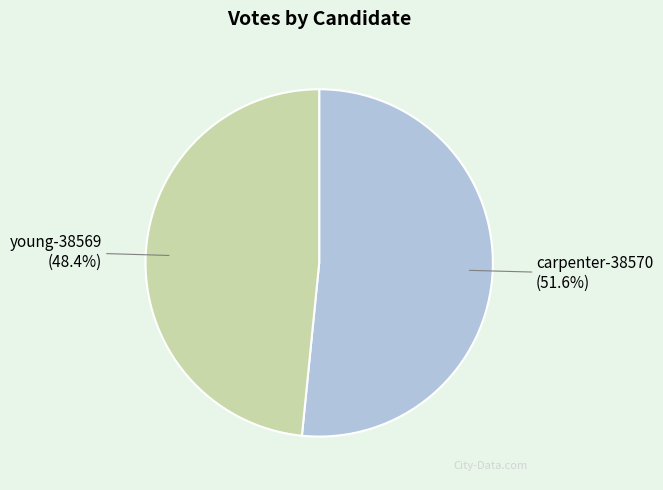

Is carpenter-38570 the majority of the pie?

Yes